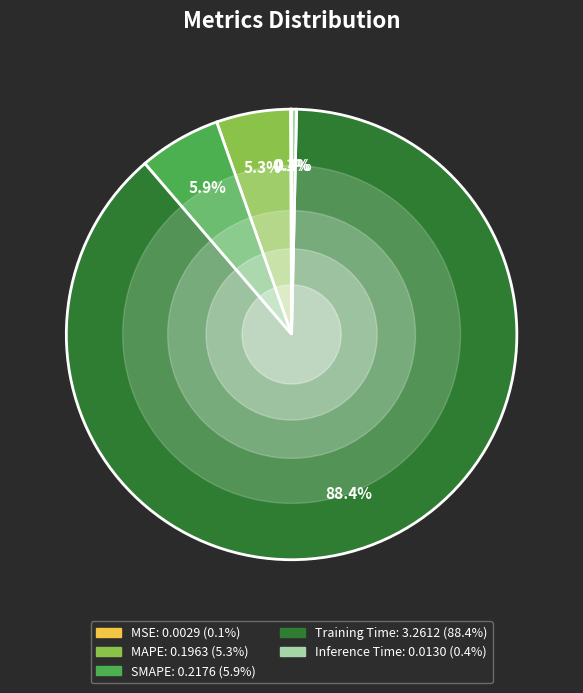

Combined, what portion of the pie is Training Time and Inference Time?

88.7%